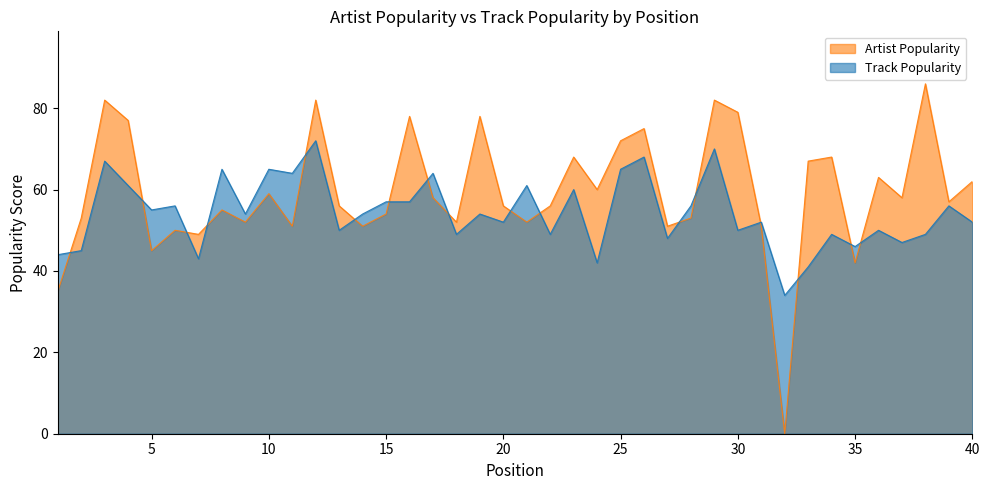

Where is the first local minimum for Artist Popularity?

5